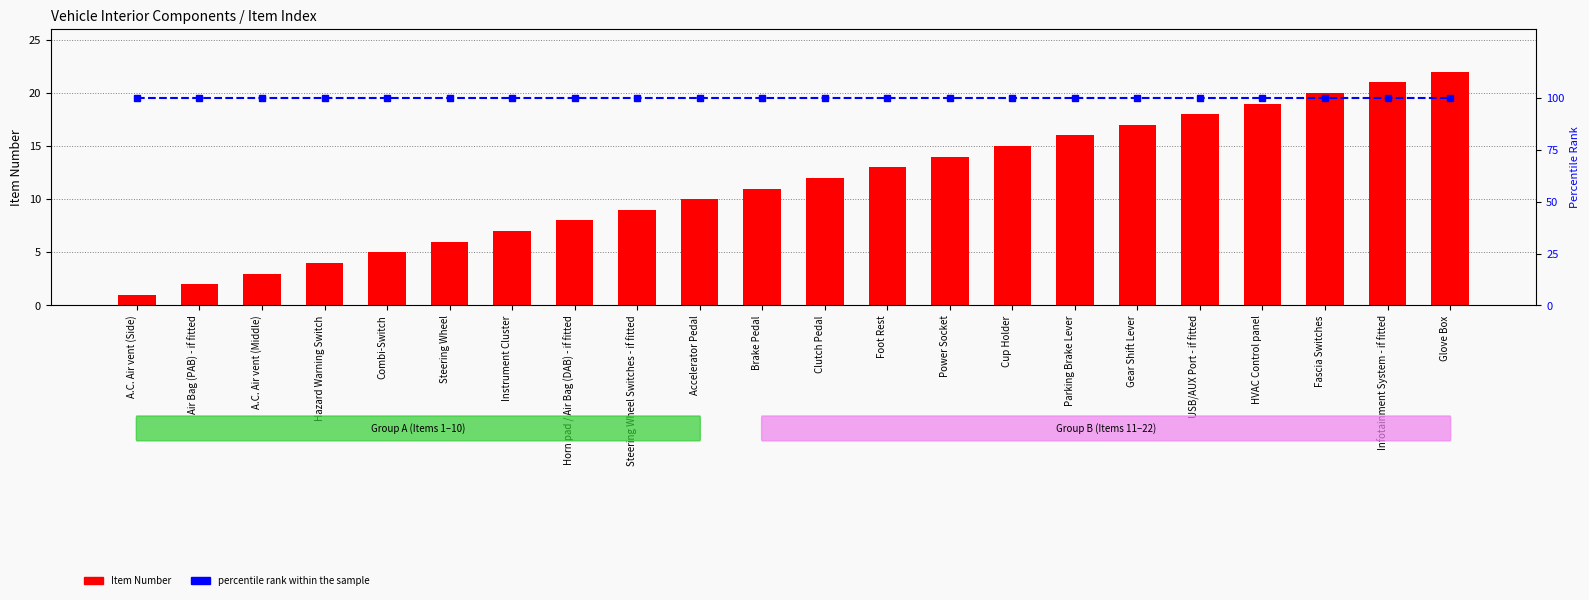

Which category has the lowest value in the percentile rank within the sample series?

A.C. Air vent (Side)